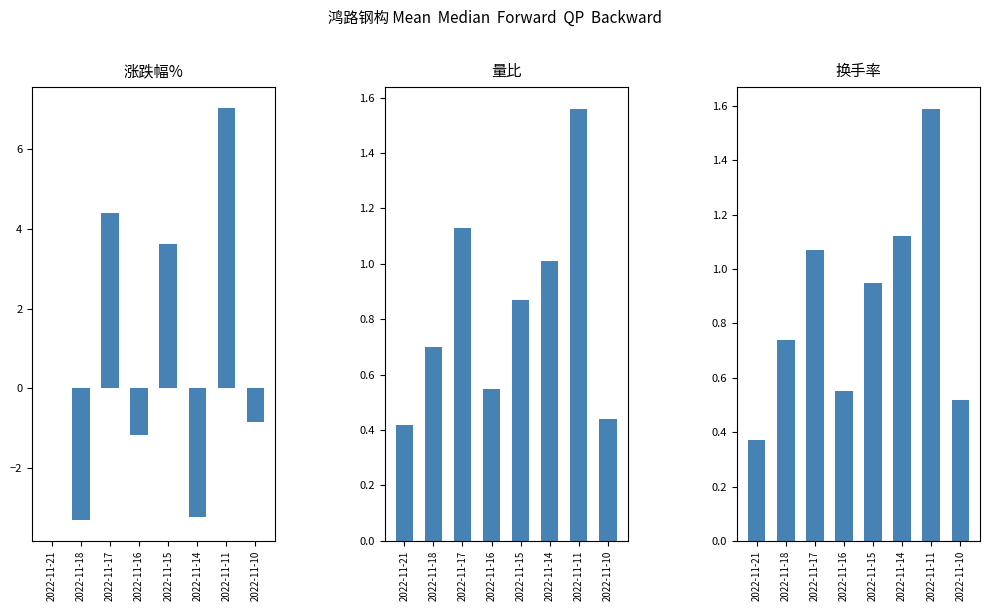

Count the number of categories in the chart.

8